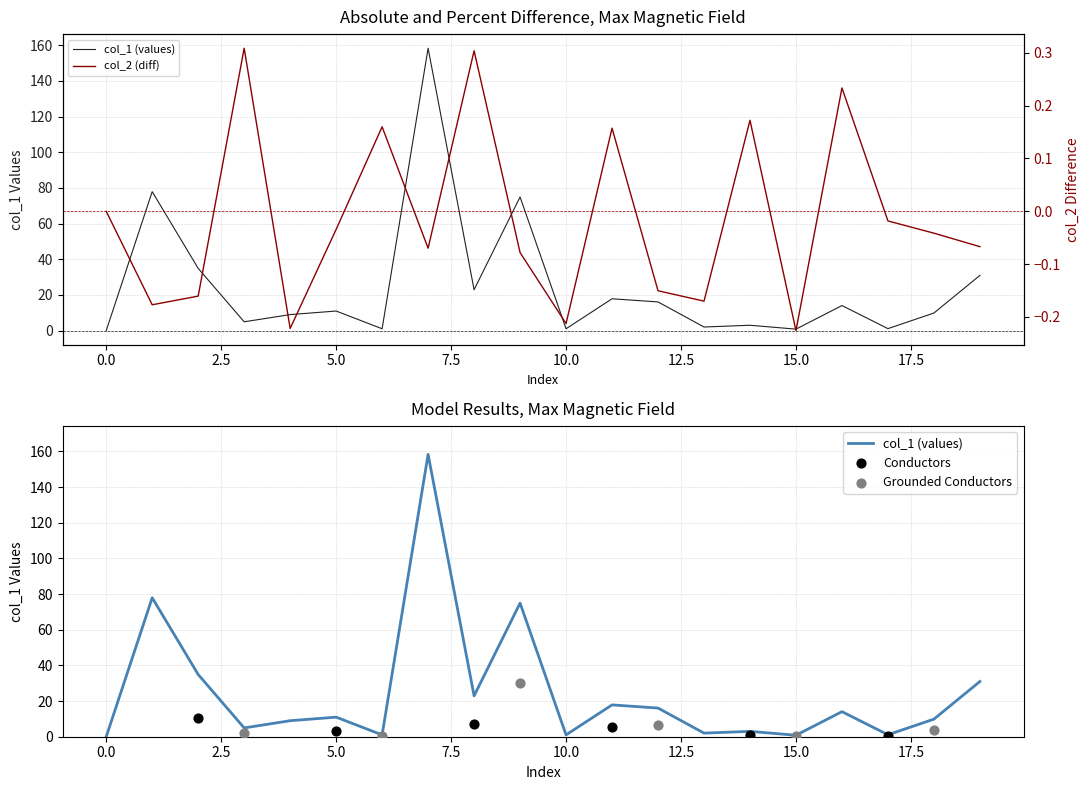

Which series has the widest spread of Y values?

col_1